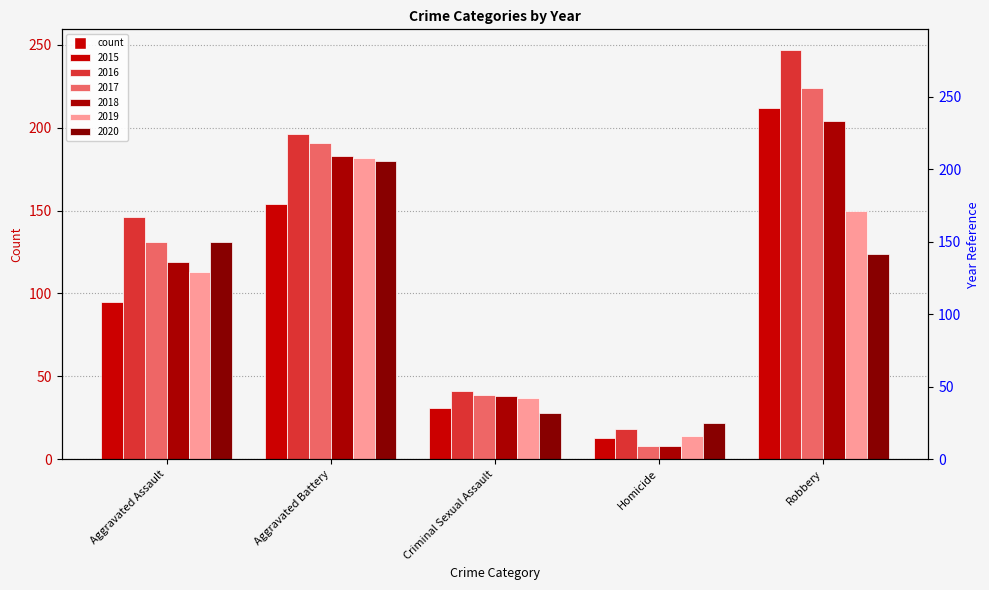

How many values in the 2016 series exceed 146?

2